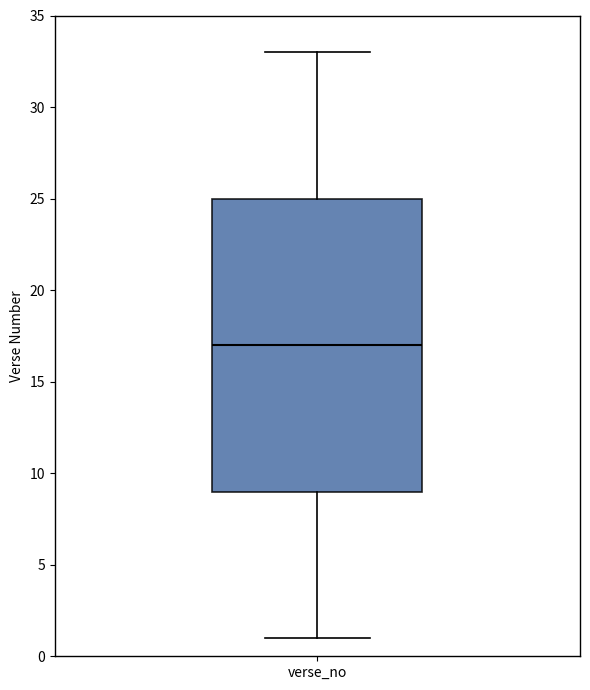

Transcribe this box plot: give where the median line is, the range the box spans, and where the two whiskers end, as read against the y-axis. The values are not printed on the chart, so give them approximately, as read against the axis.

median 17, box 9 to 25, whiskers 1 to 33